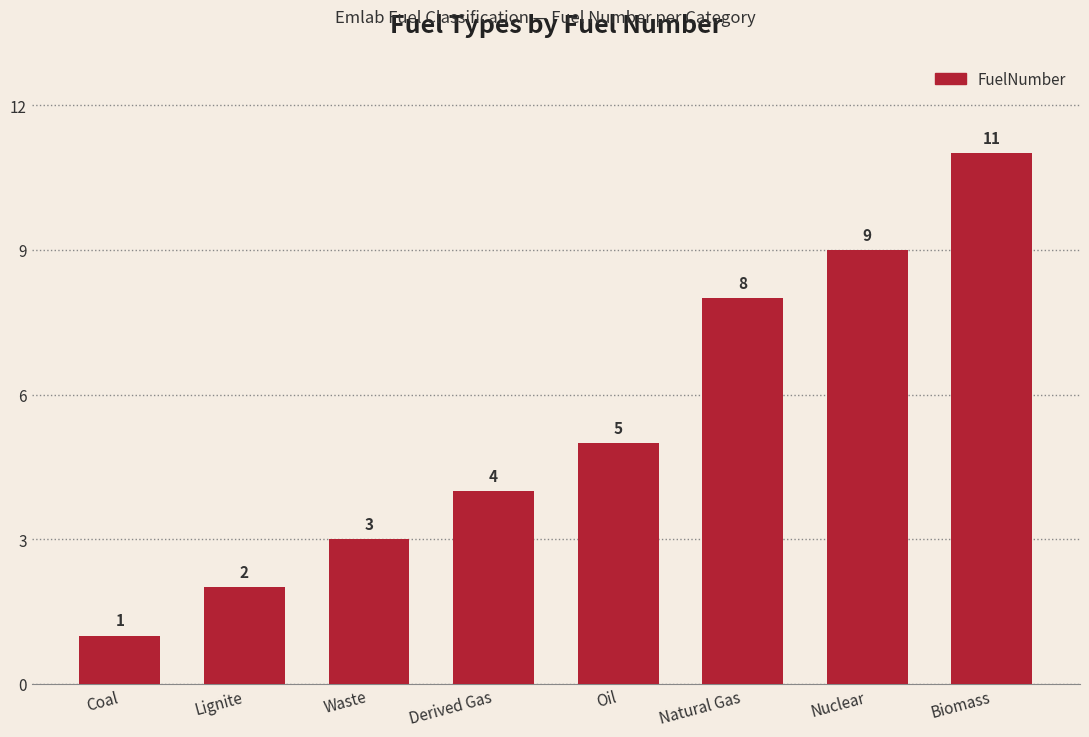

Reading left to right, list all the values displayed in this chart.

Coal=1	Lignite=2	Waste=3	Derived Gas=4	Oil=5	Natural Gas=8	Nuclear=9	Biomass=11